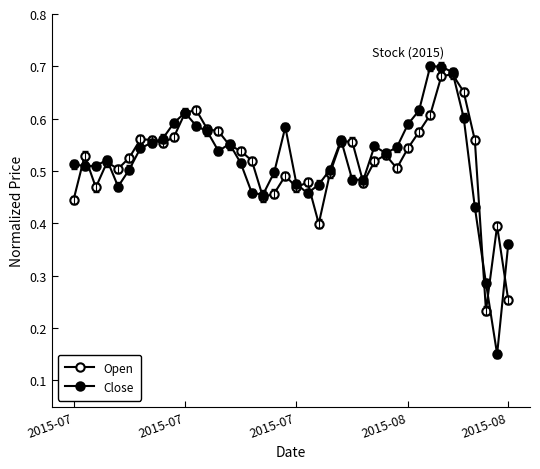

How many data points does each series have?

40